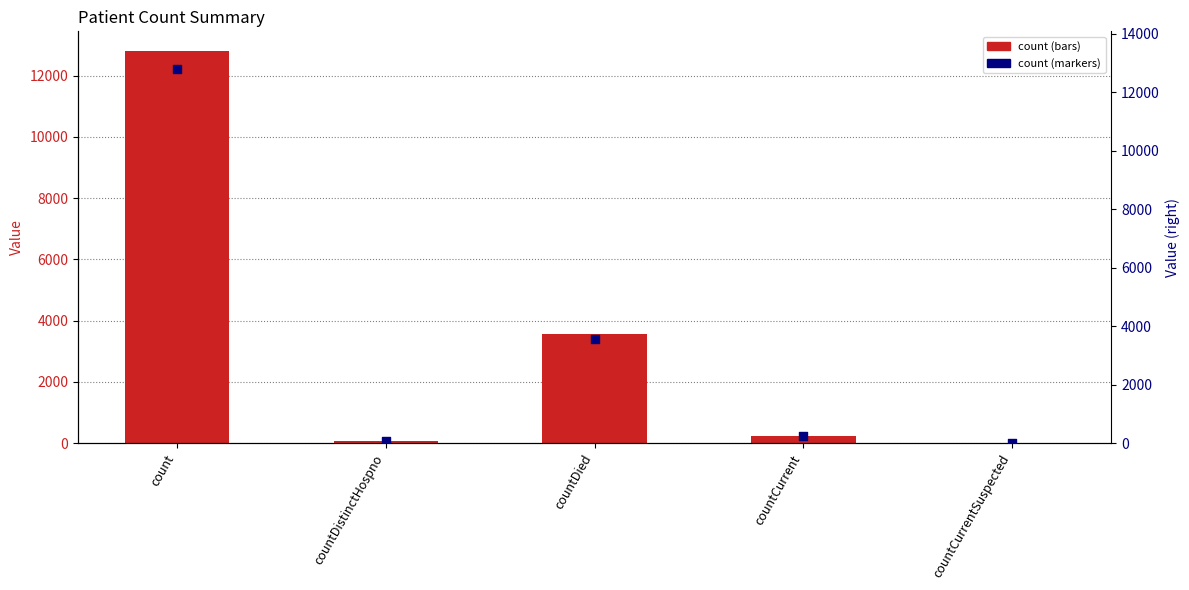

Which series has the largest Y range (max minus min)?

count